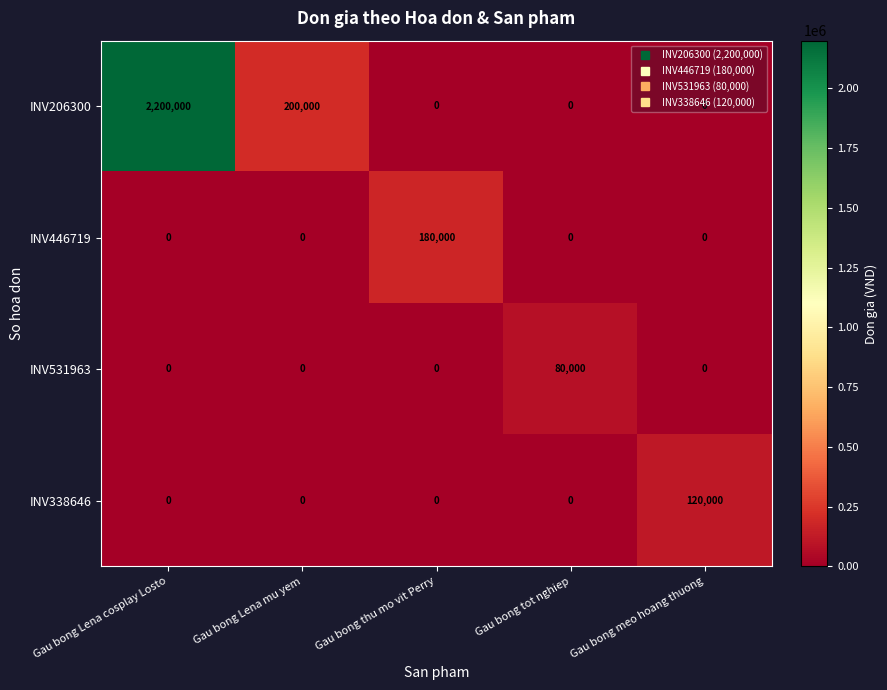

Which series changed the most between Gau bong Lena cosplay Losto and Gau bong meo hoang thuong?

INV206300